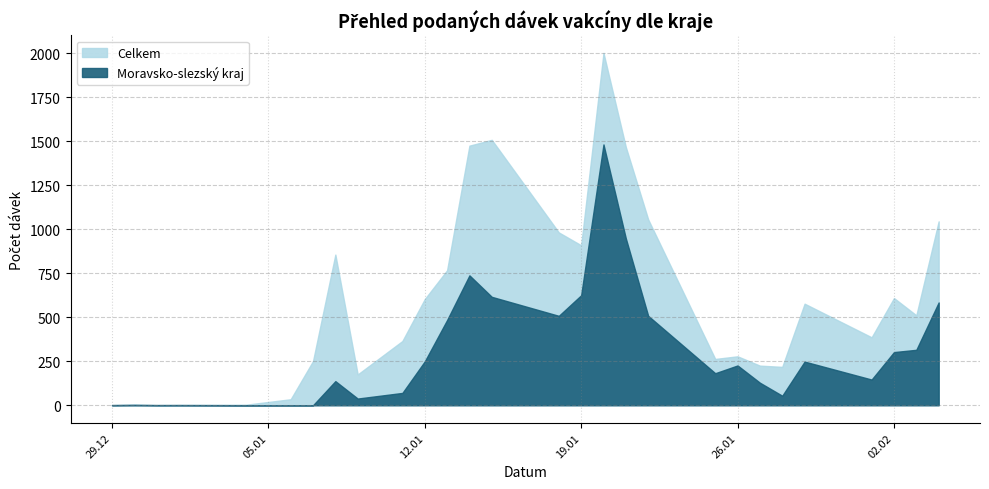

At which category does Moravsko-slezský kraj reach its first local peak?

30.12.2020